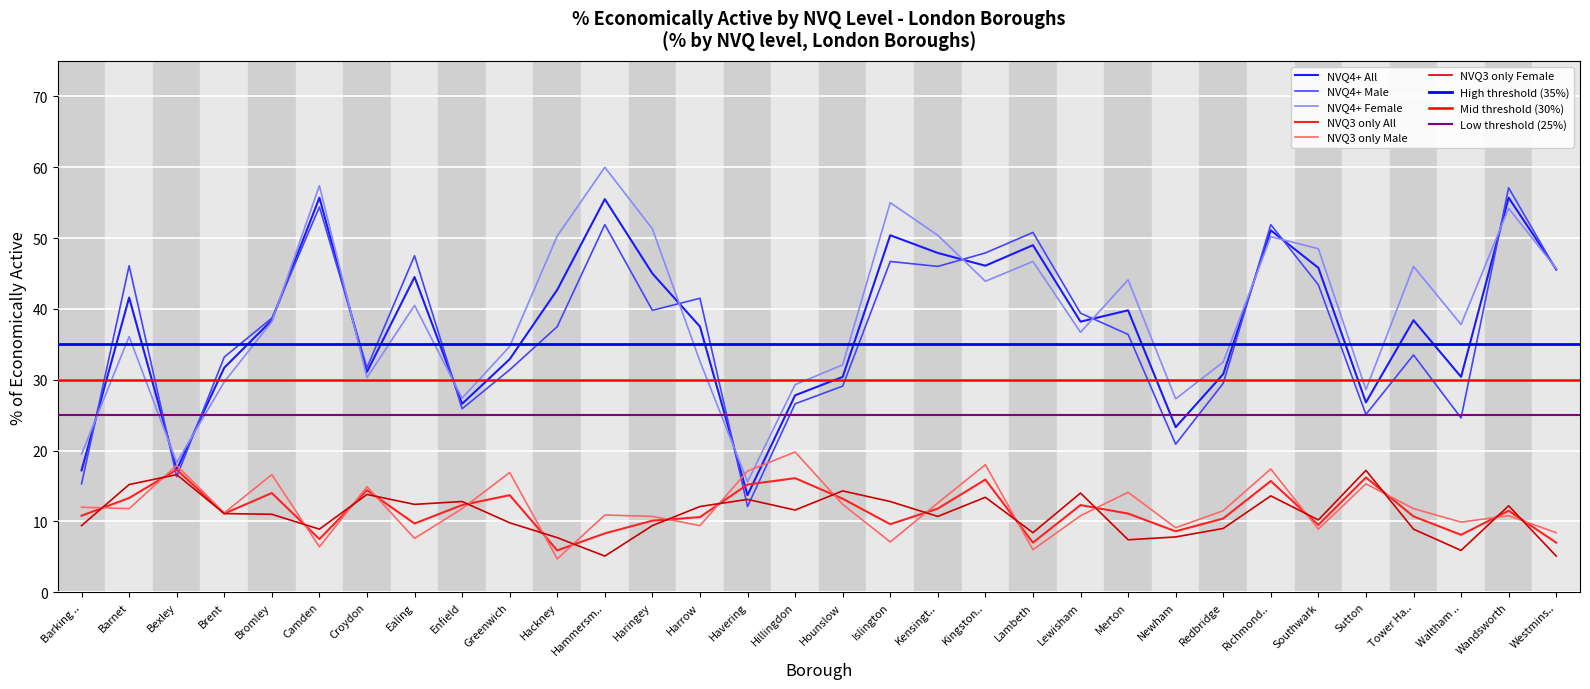

What is the value of the NVQ3 only Female point at the 31st from the left?

12.2